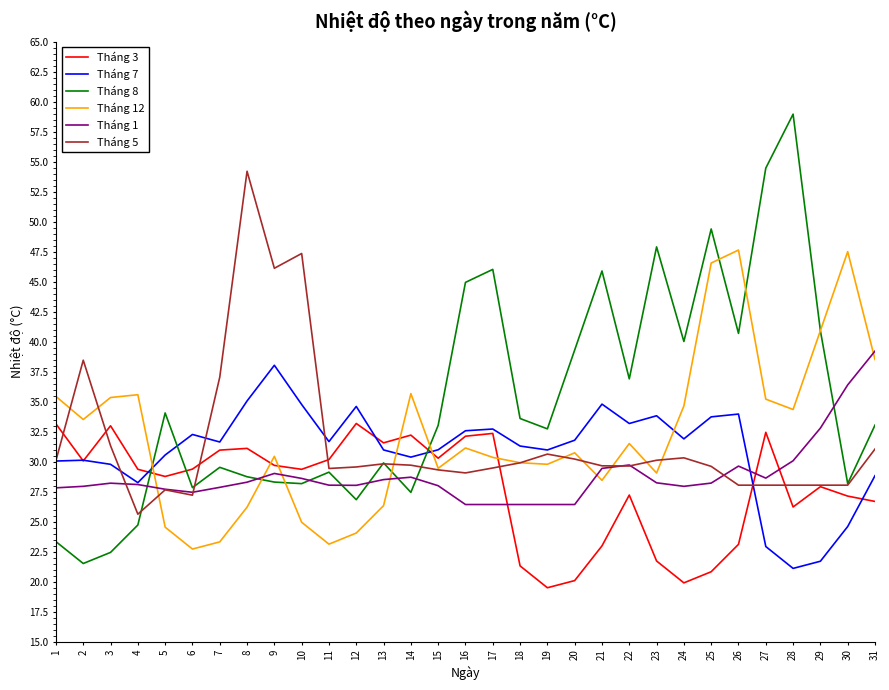

In Tháng 7, how many points are higher than both neighbors (excluding endpoints)?

8